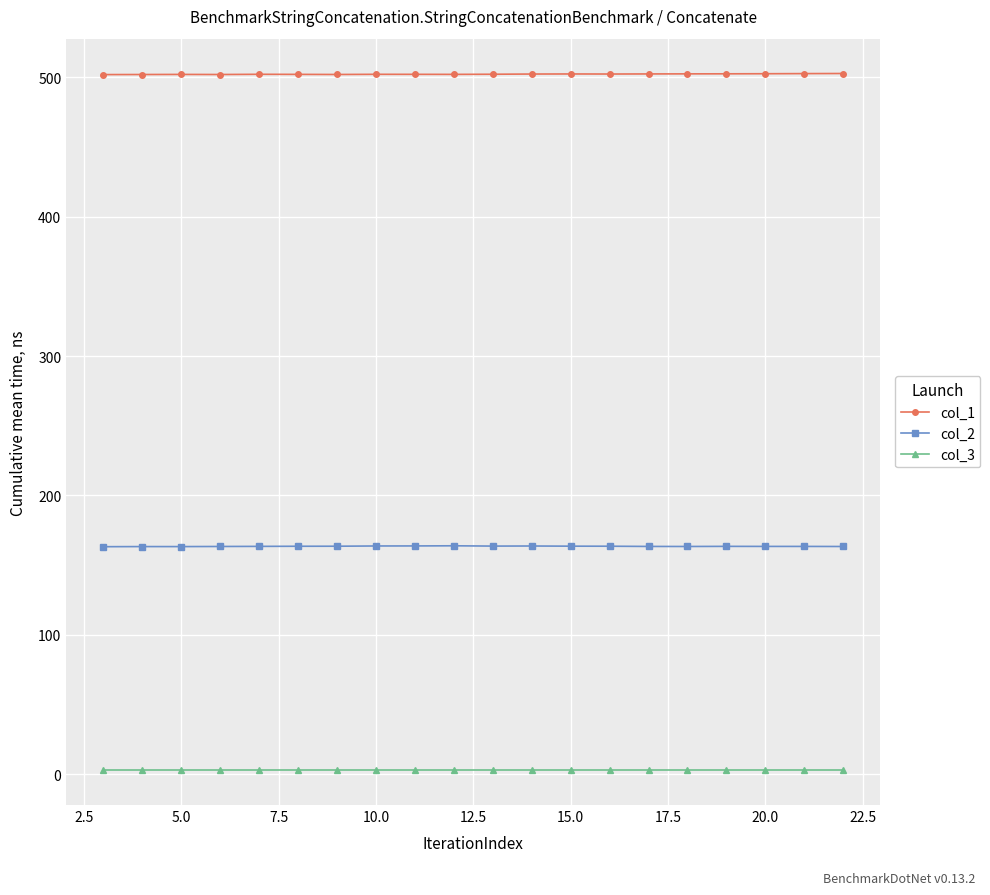

Count the number of data series in this chart.

3